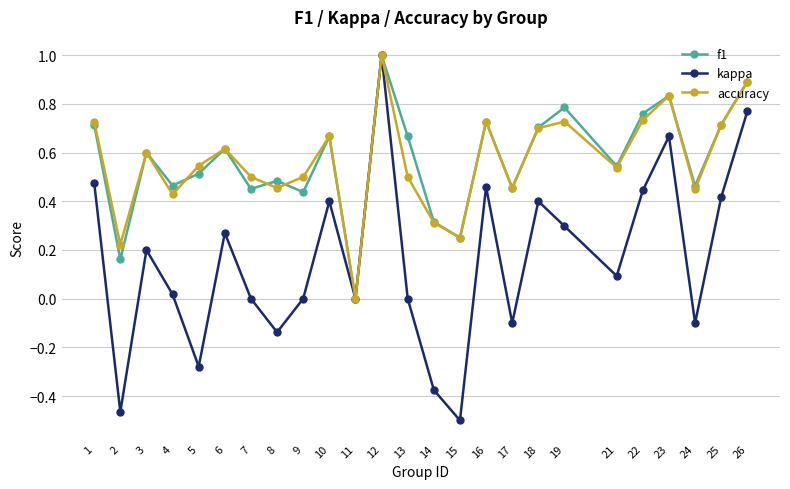

At which category is the sum across all series the highest?

12